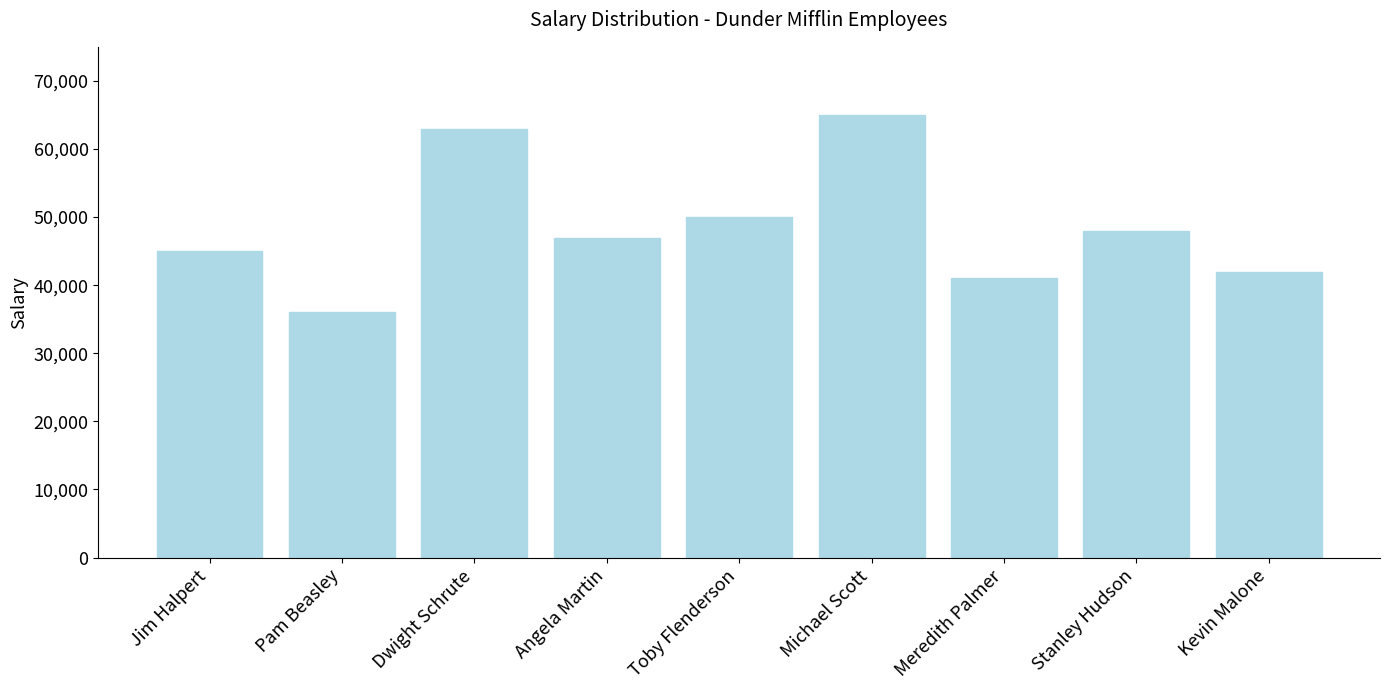

What is the approximate value at Michael Scott, to the nearest 10?

65000